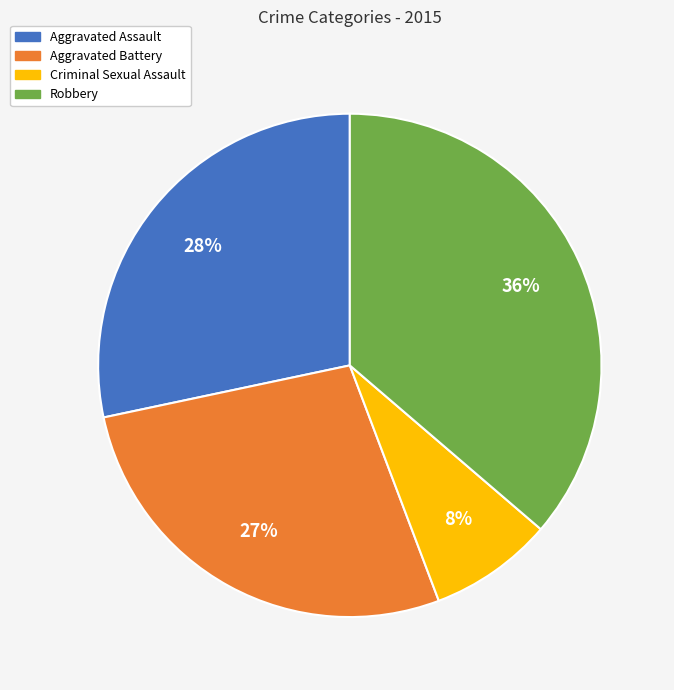

Combined, do Aggravated Battery and Criminal Sexual Assault account for over 50%?

No